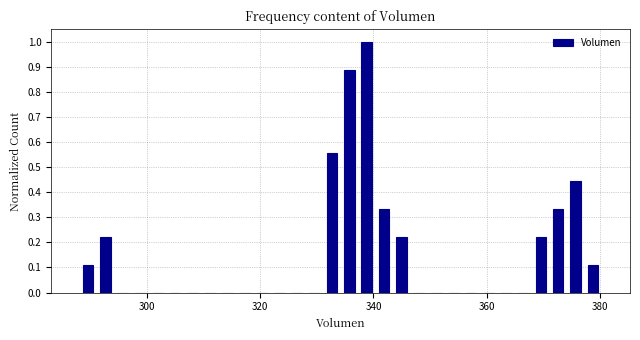

Read against the x-axis, roughly where is the centre of the tallest bar?

338